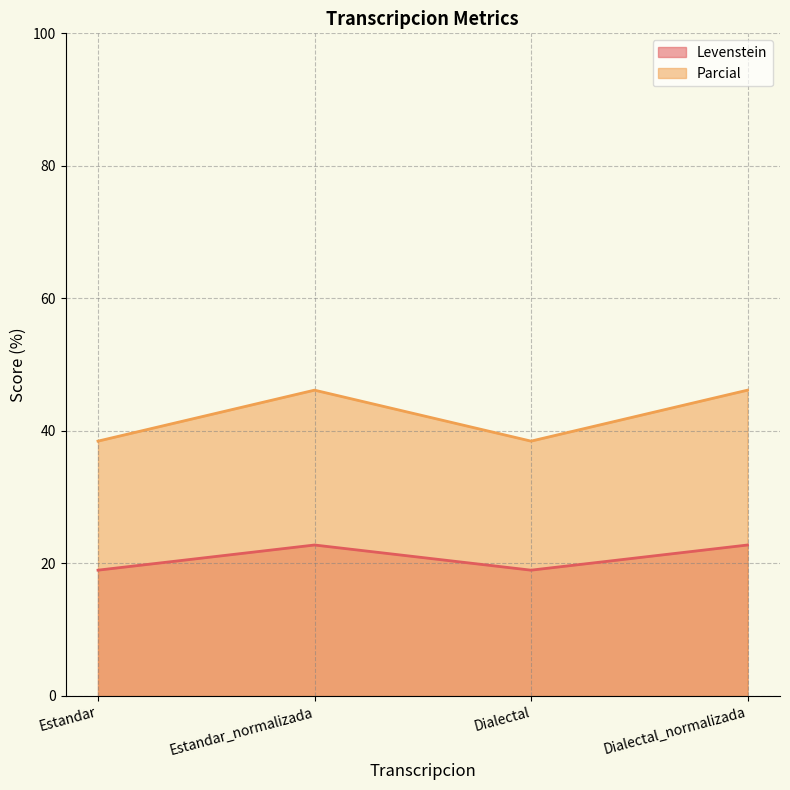

Between Estandar and Dialectal, which is larger?

Estandar